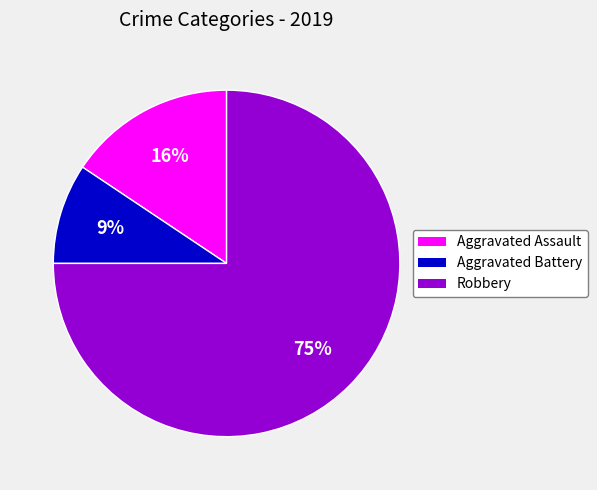

The Aggravated Assault slice represents 5% of the pie. True or false?

False